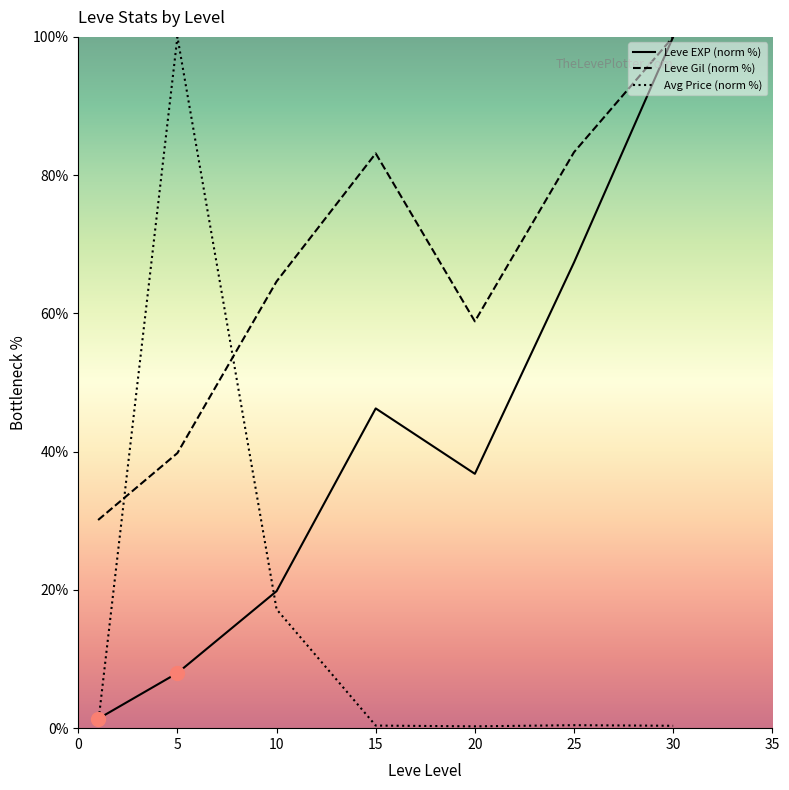

What is the difference between the maximum and minimum values in the Avg Price (norm %) series?

99.7